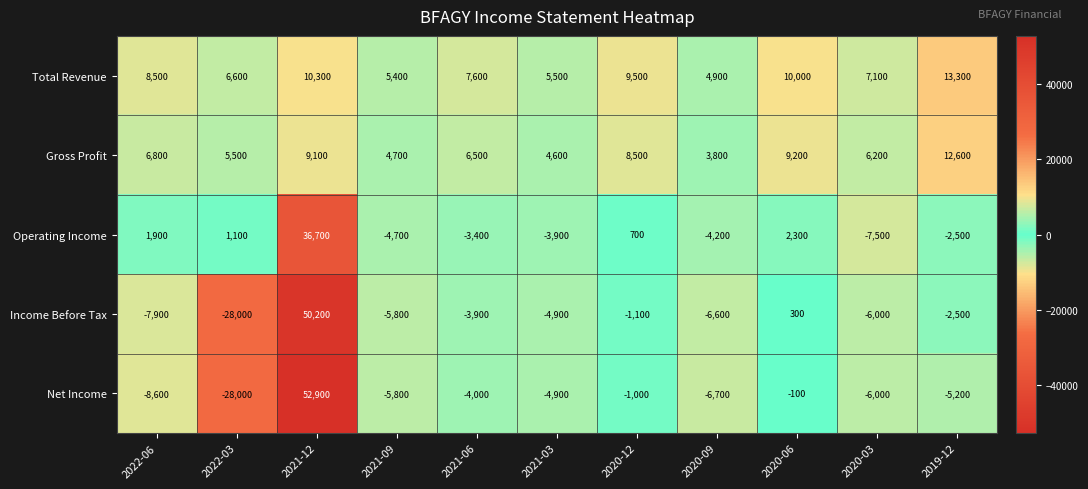

How many series are shown in this chart?

5